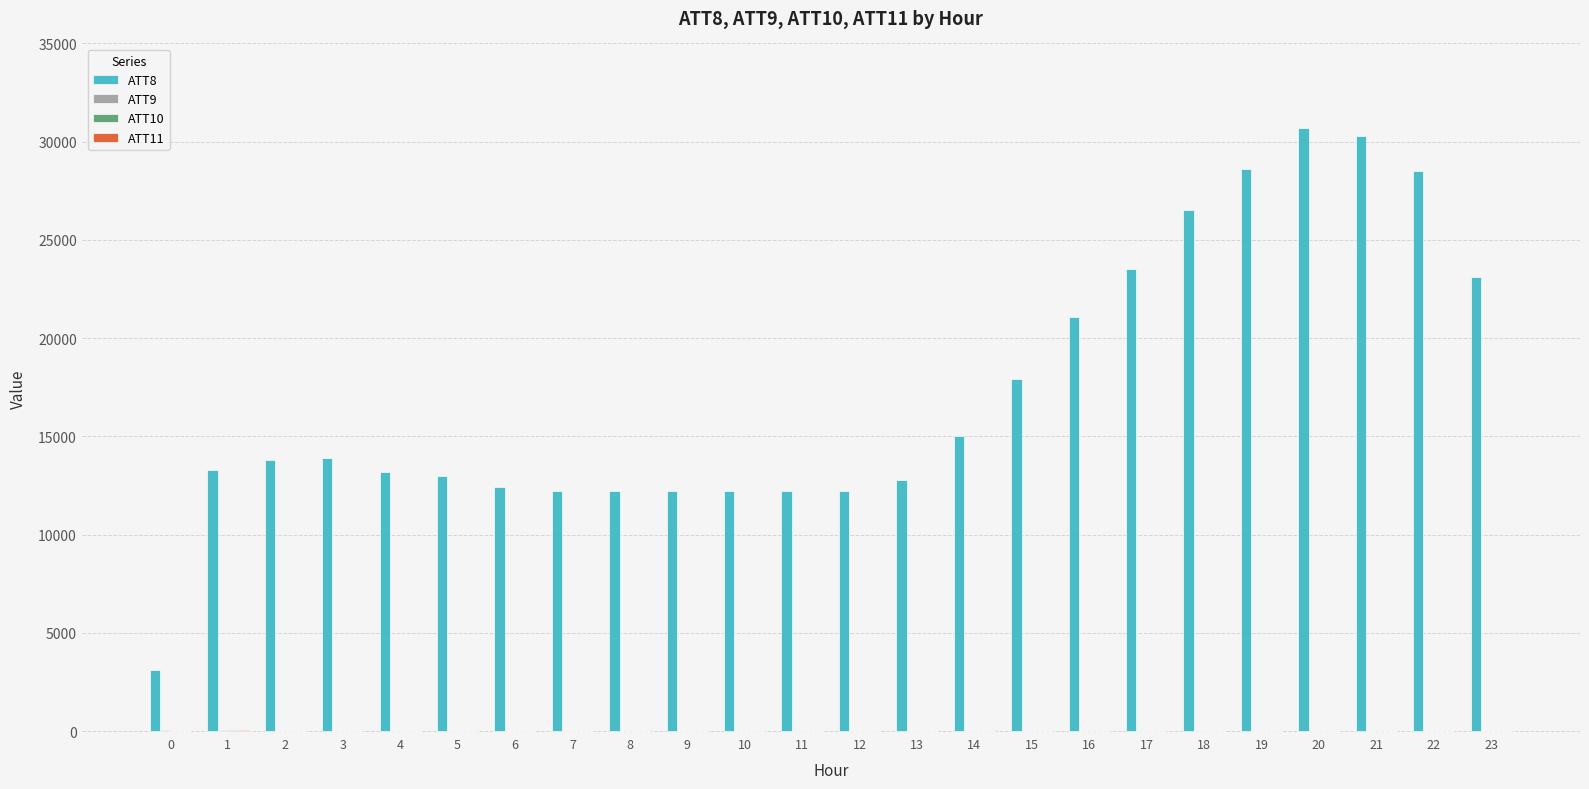

Which series has the largest total across all categories?

ATT8